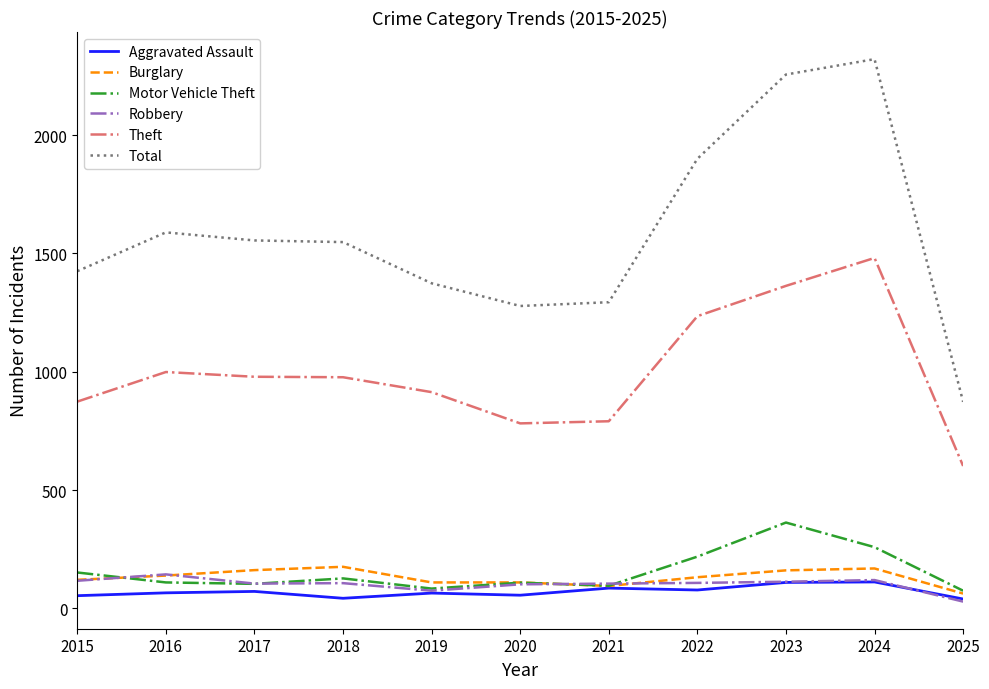

True or false: Motor Vehicle Theft and Theft cross at least once.

False